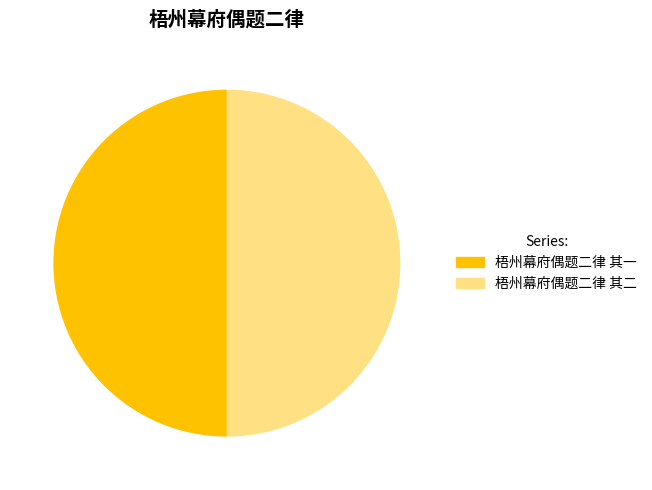

Count the number of slices in the pie.

2